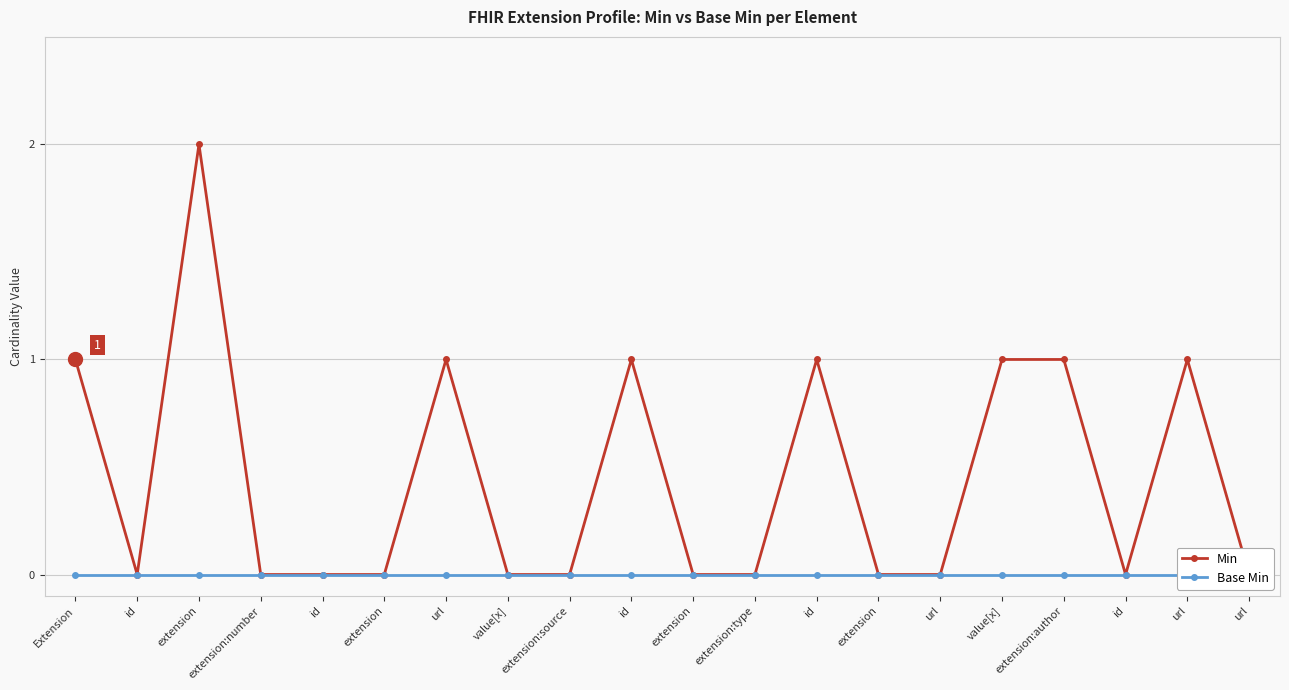

The value of Base Min at url is 0. True or false?

True